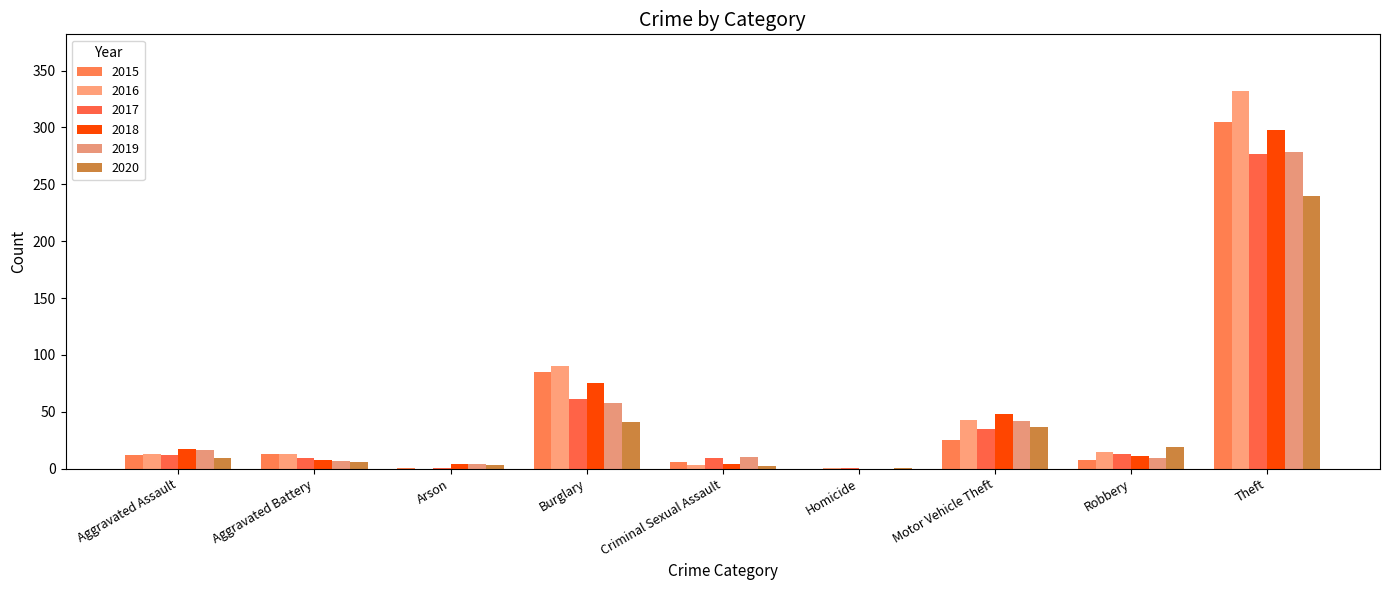

The value of 2017 at Aggravated Battery is 9. True or false?

True